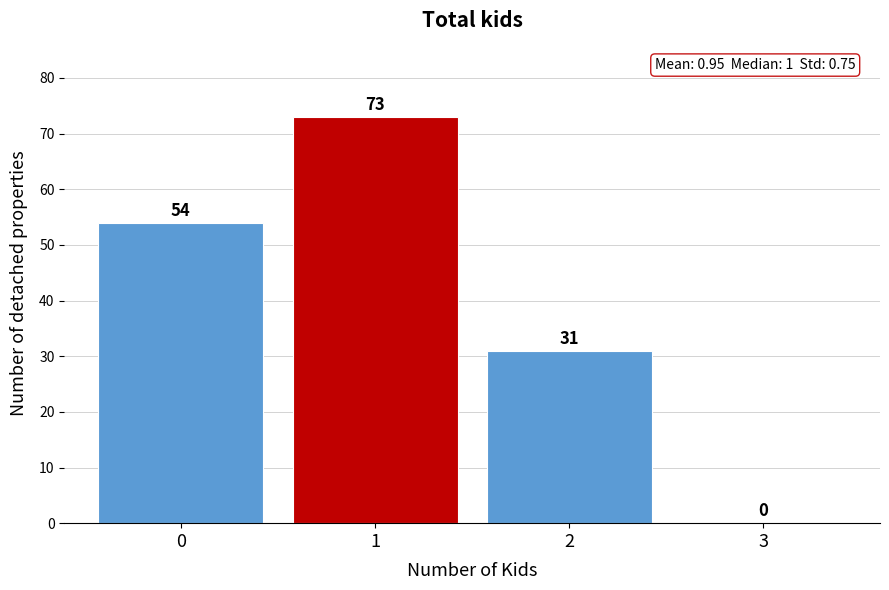

How tall is the bar that spans 1.5 to 2.5 on the x-axis?

31